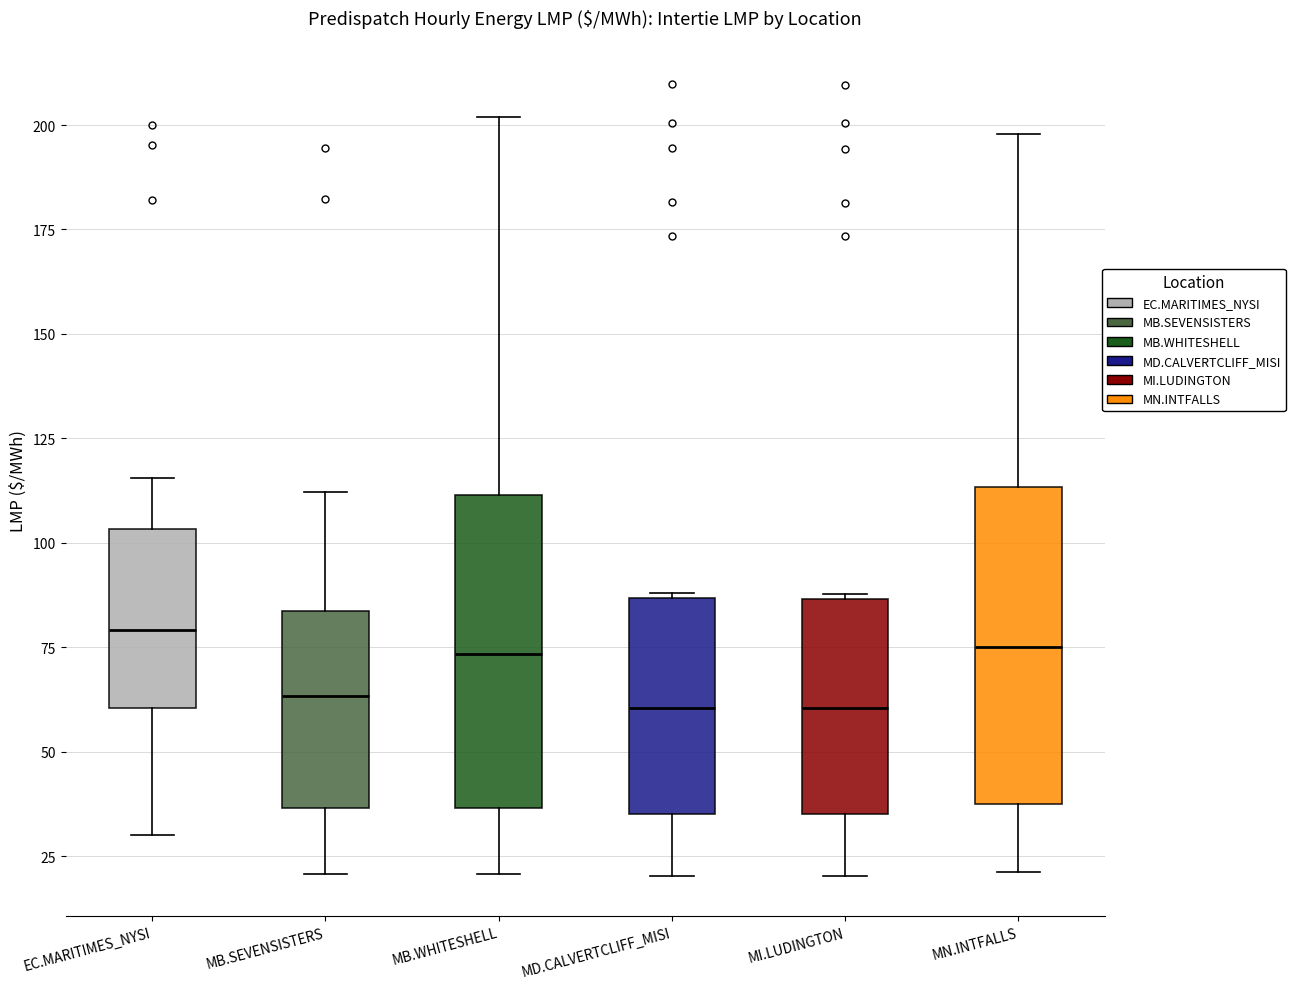

Where does the upper whisker of the box for MB.SEVENSISTERS end on the y-axis? The values are not printed on the chart, so give them approximately, as read against the axis.

110